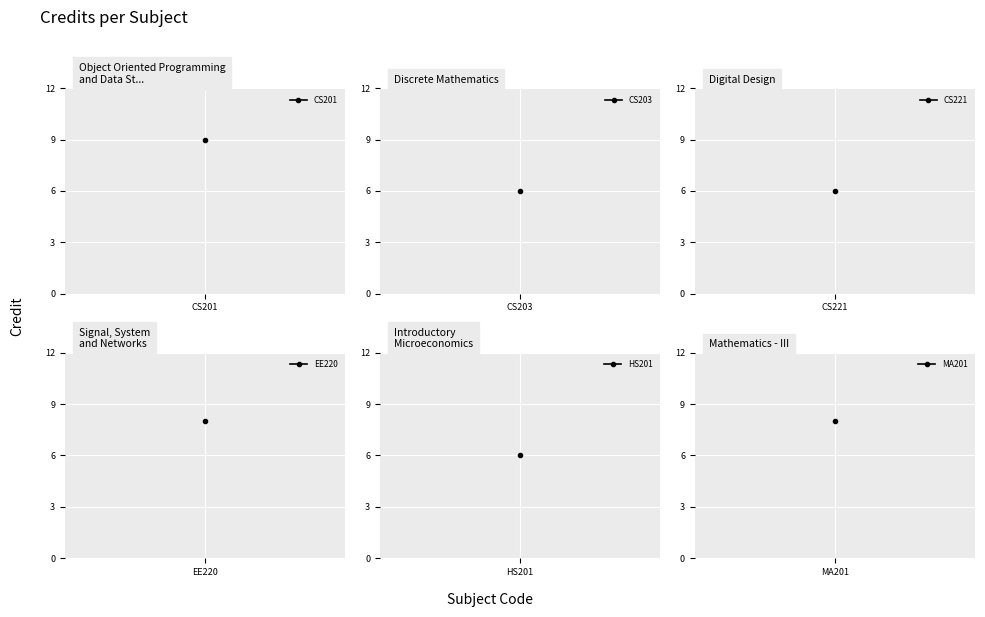

At which label is the value closest to 7?

CS203